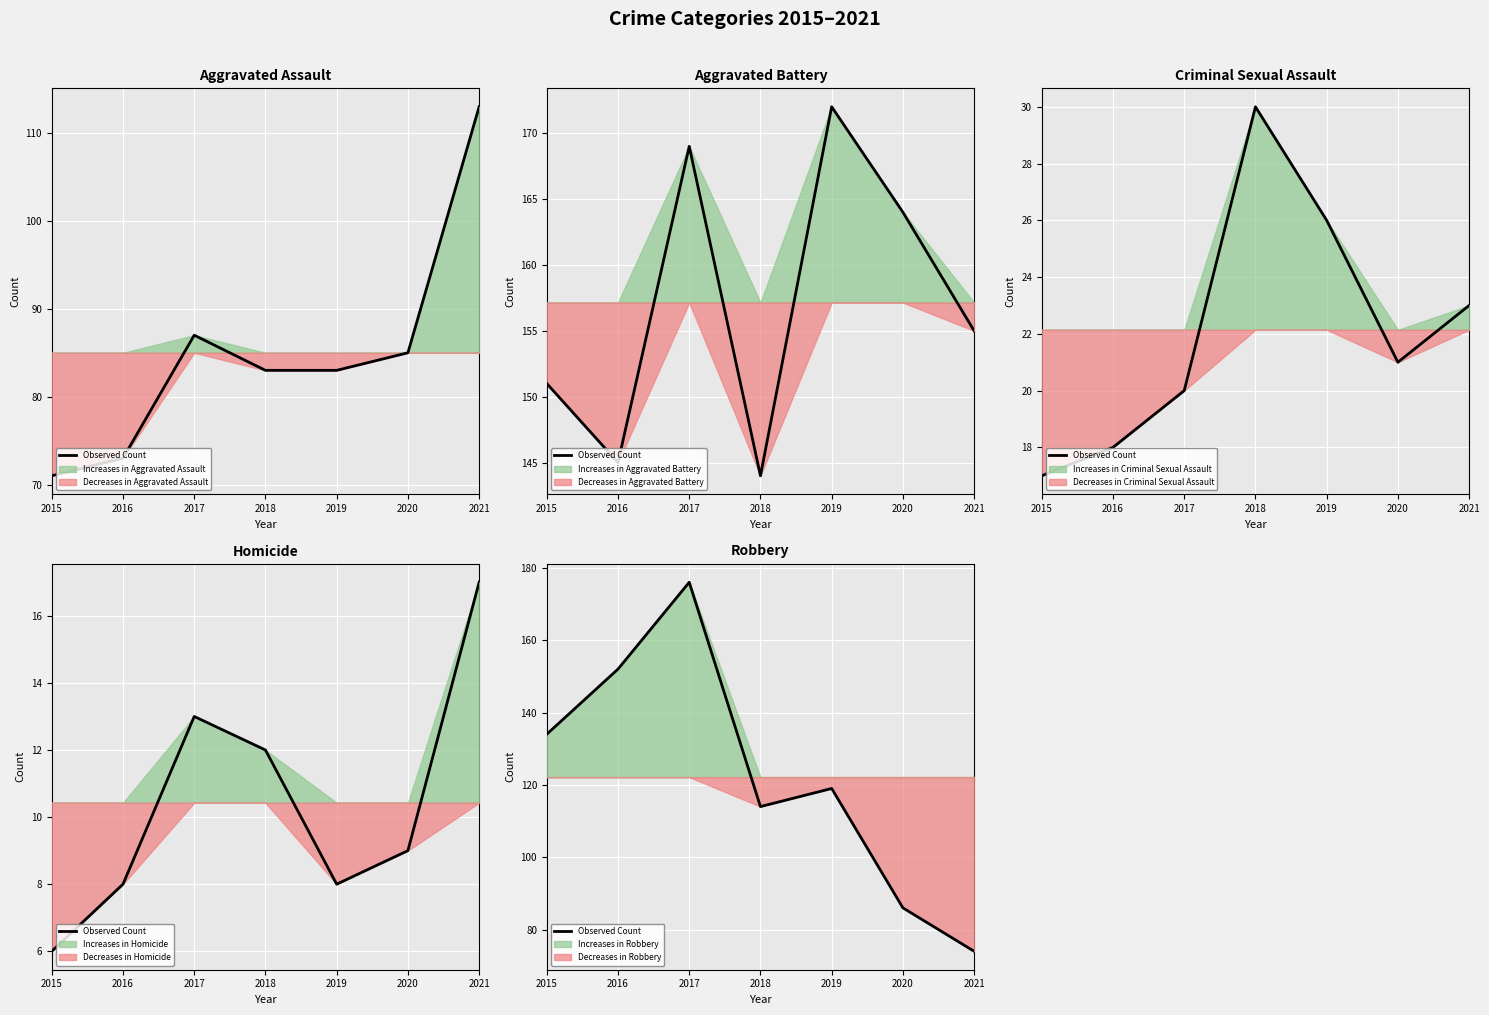

Rank the categories by value from highest to lowest.

2017, 2016, 2015, 2019, 2018, 2020, 2021